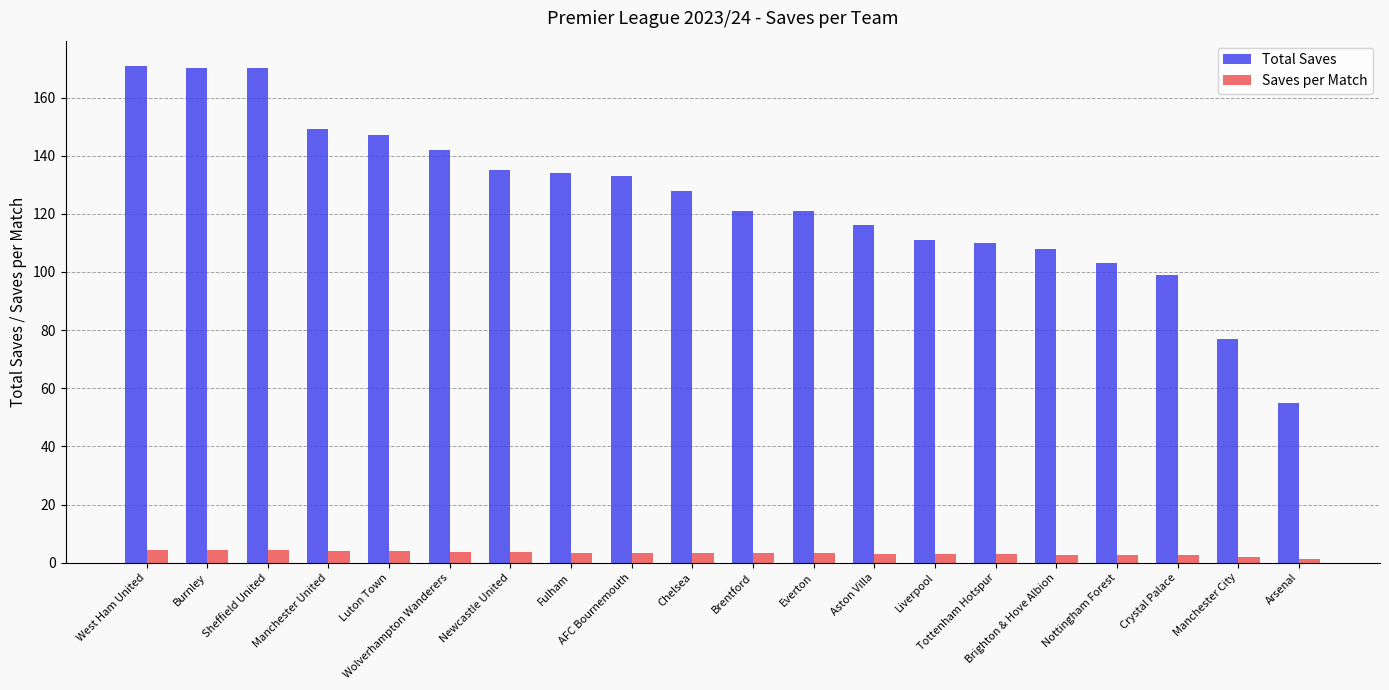

At how many categories does at least one series exceed 95?

18